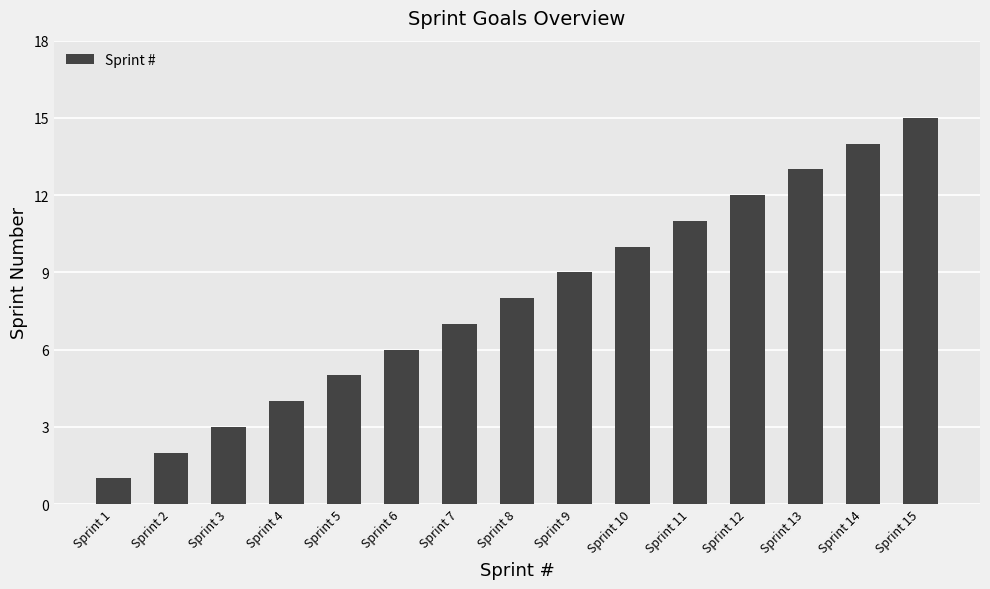

What is the change in value from Sprint 10 to Sprint 13?

+3